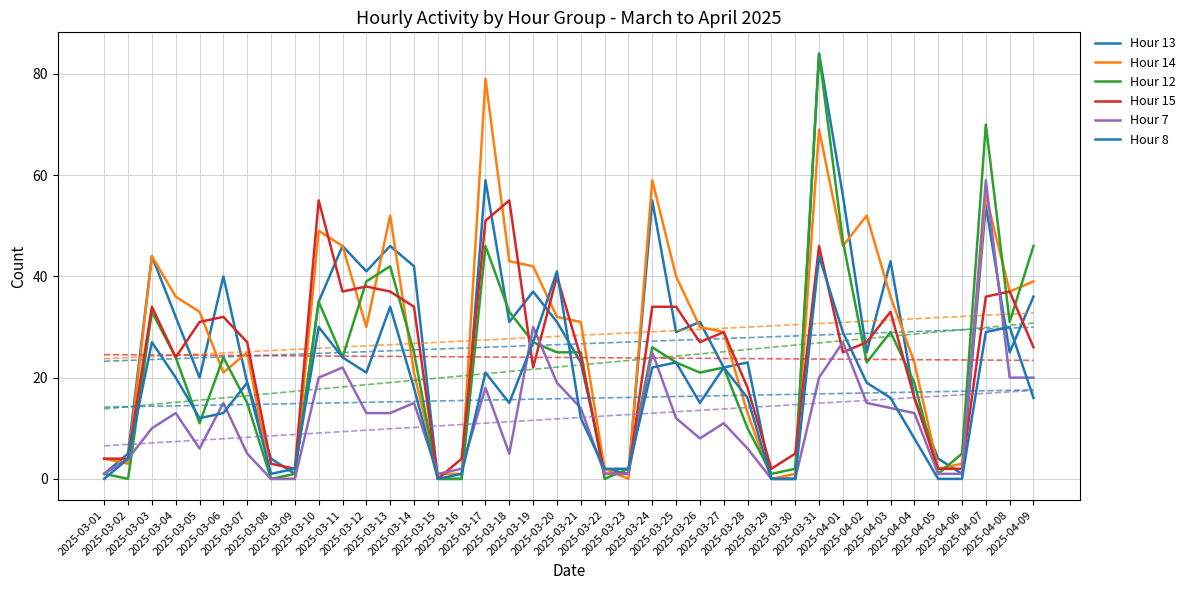

After their last crossing, which series has the higher values: Hour 13 or Hour 12?

Hour 12